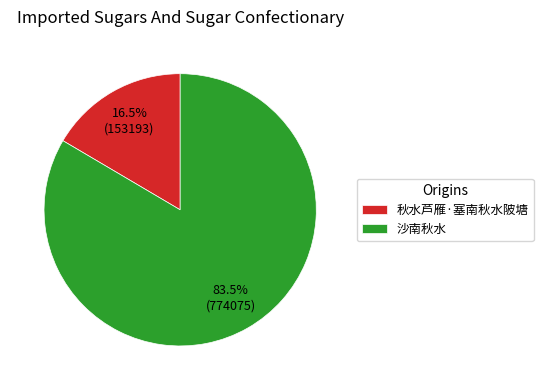

Count the number of slices in the pie.

2